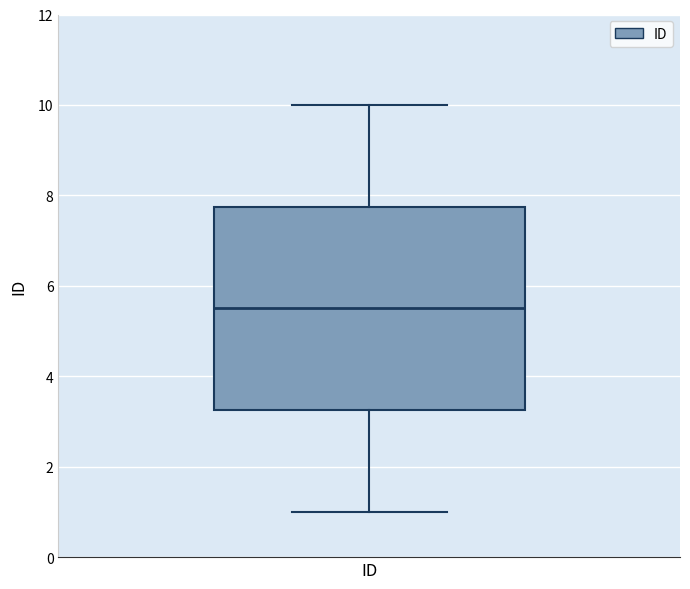

Read this box plot against the y-axis: the position of the median line, the range covered by the box, and the ends of both whiskers. The values are not printed on the chart, so give them approximately, as read against the axis.

median 5.6, box 3.2 to 7.8, whiskers 1.0 to 10.0